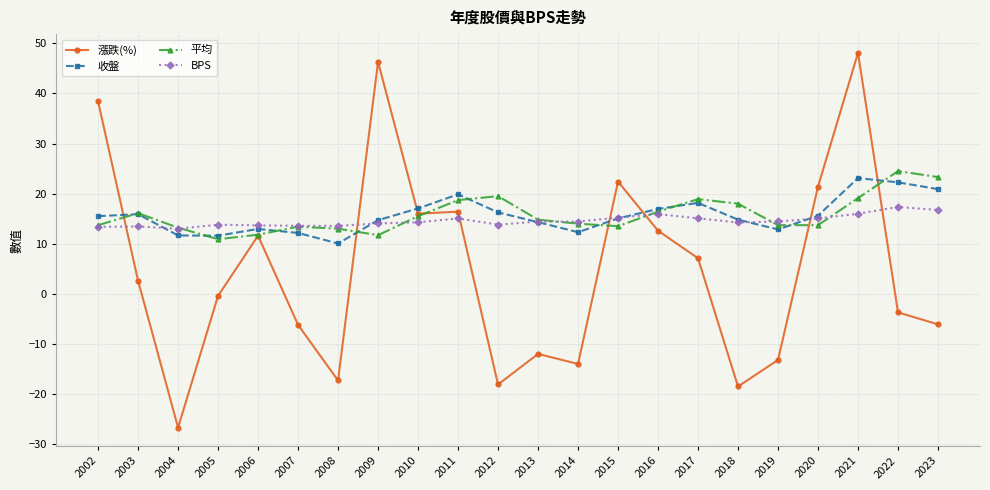

Where is the first local maximum for 平均?

2003